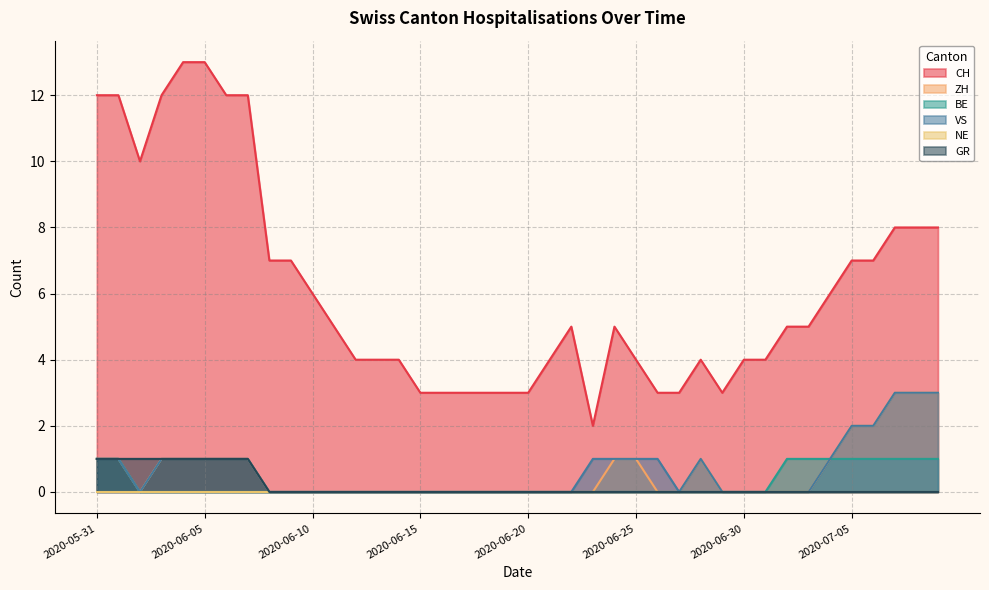

Reading left to right, extract all data points from this chart.

CH: 12	12	10	12	13	13	12	12	7	7	6	5	4	4	4	3	3	3	3	3	3	4	5	2	5	4	3	3	4	3	4	4	5	5	6	7	7	8	8	8
ZH: 1	1	0	1	1	1	1	1	0	0	0	0	0	0	0	0	0	0	0	0	0	0	0	0	1	1	0	0	1	0	0	0	0	0	1	2	2	3	3	3
BE: 1	1	0	0	0	0	0	0	0	0	0	0	0	0	0	0	0	0	0	0	0	0	0	0	0	0	0	0	0	0	0	0	1	1	1	1	1	1	1	1
VS: 1	1	0	1	1	1	1	1	0	0	0	0	0	0	0	0	0	0	0	0	0	0	0	1	1	1	1	0	1	0	0	0	0	0	1	2	2	3	3	3
GR: 1	1	1	1	1	1	1	1	0	0	0	0	0	0	0	0	0	0	0	0	0	0	0	0	0	0	0	0	0	0	0	0	0	0	0	0	0	0	0	0